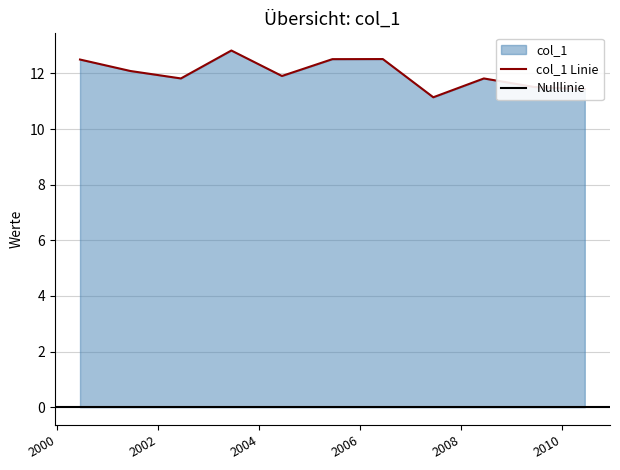

Reading left to right, extract all data points from this chart.

12.5	12.1	11.8	12.8	11.9	12.5	12.5	11.1	11.8	11.5	11.4